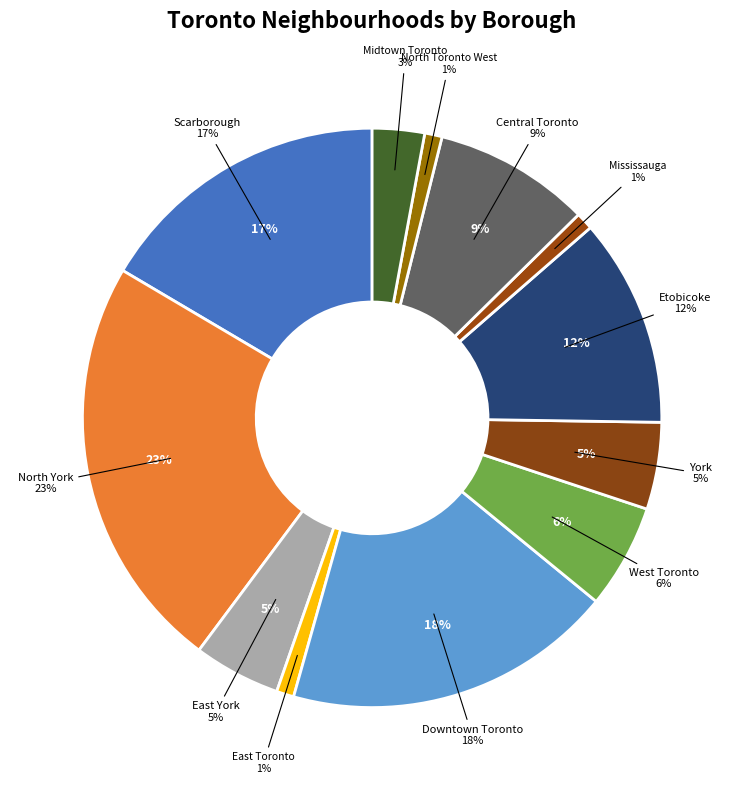

How many segments does this pie chart have?

12